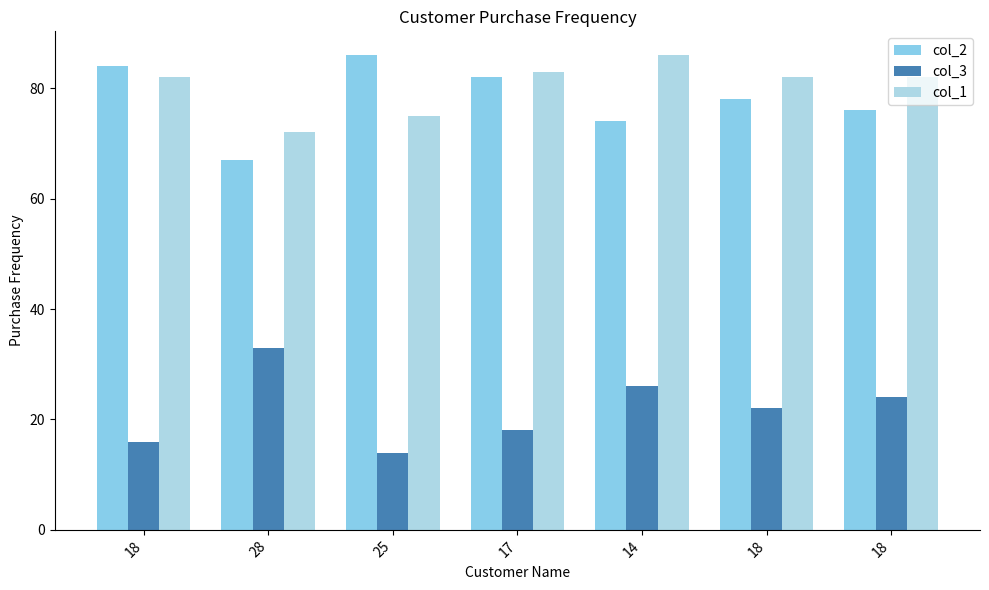

What are all the series names shown in the legend?

col_2, col_3, col_1